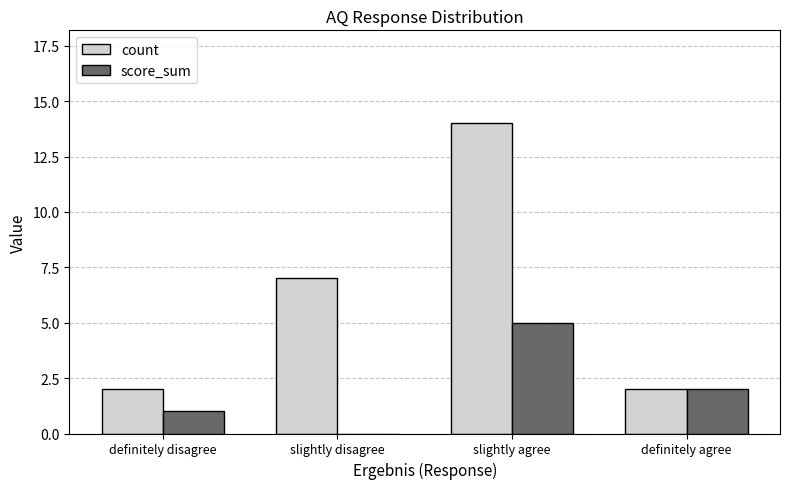

How many groups of bars are there?

4